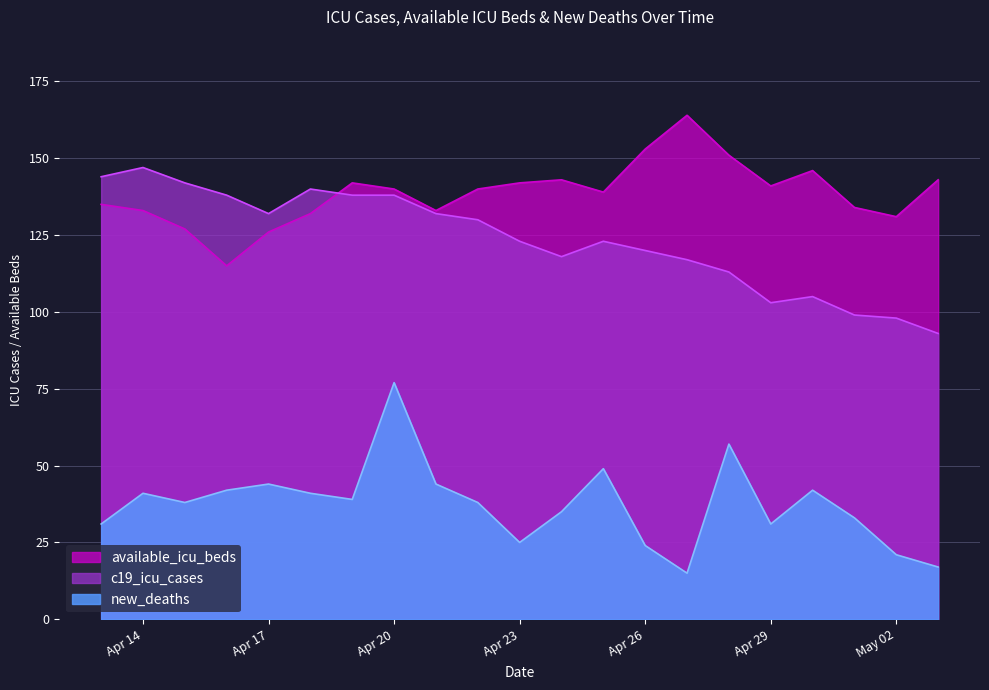

At which label does new_deaths reach its minimum?

2020-04-27